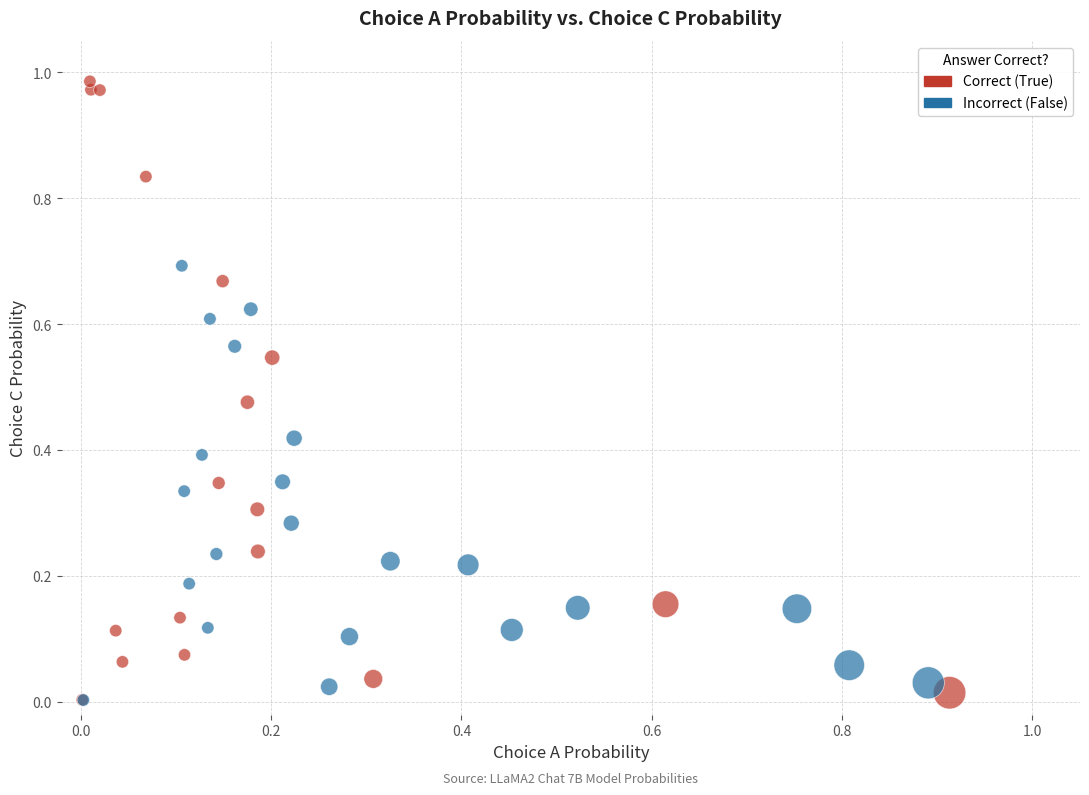

Which series has the widest spread of Y values?

Correct (True)